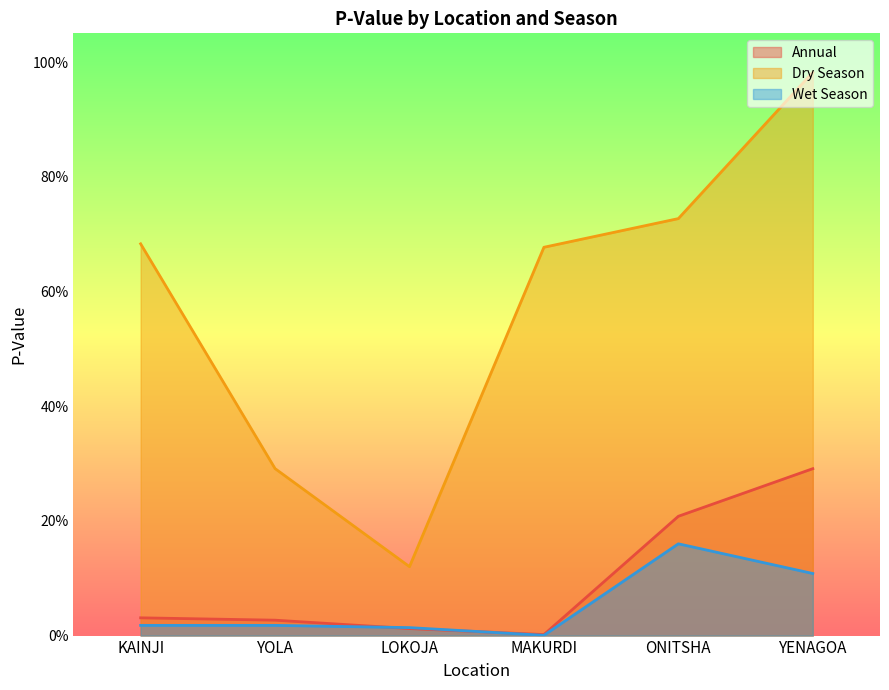

True or false: Annual and Wet Season cross at least once.

True